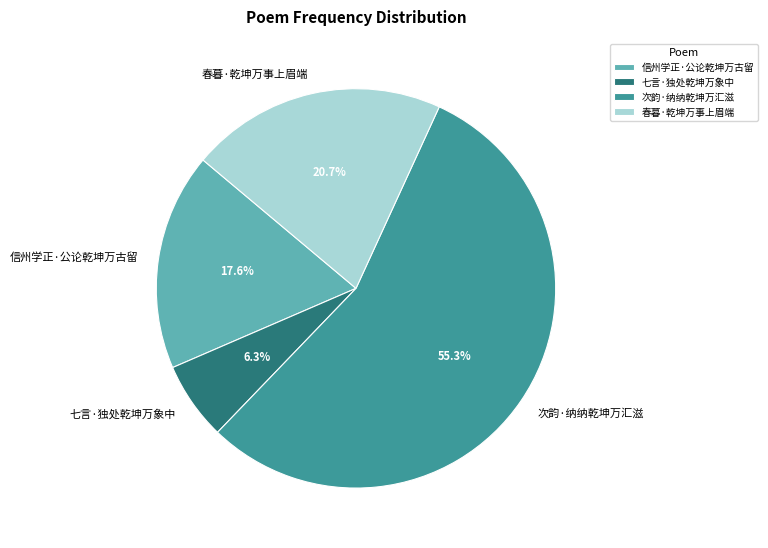

To the nearest percent, what is the difference between the largest and smallest slice percentages?

49%